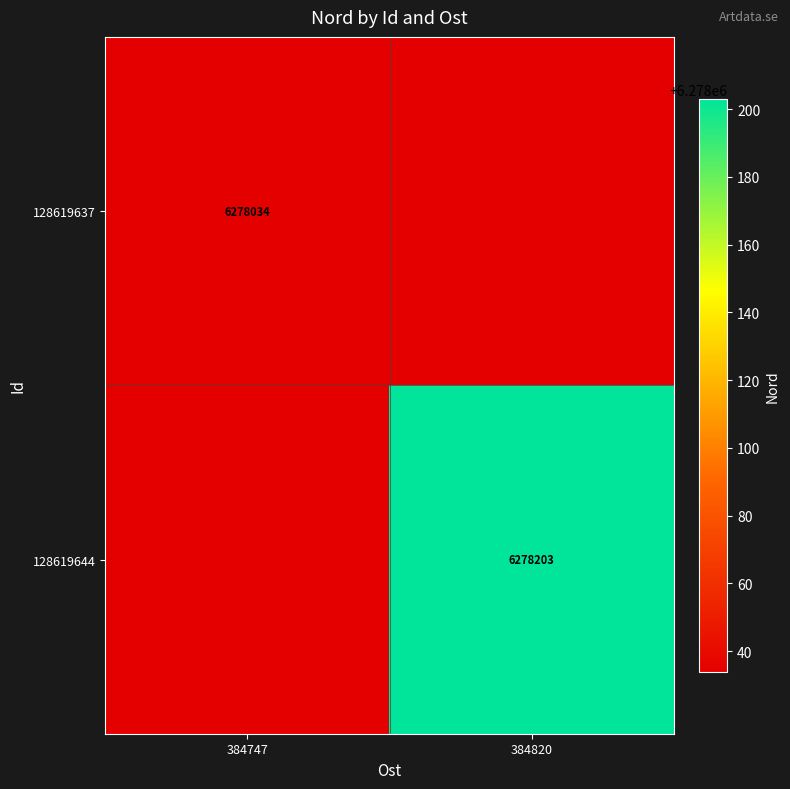

Is it true that 128619637 equals 6278034 at 384747?

True